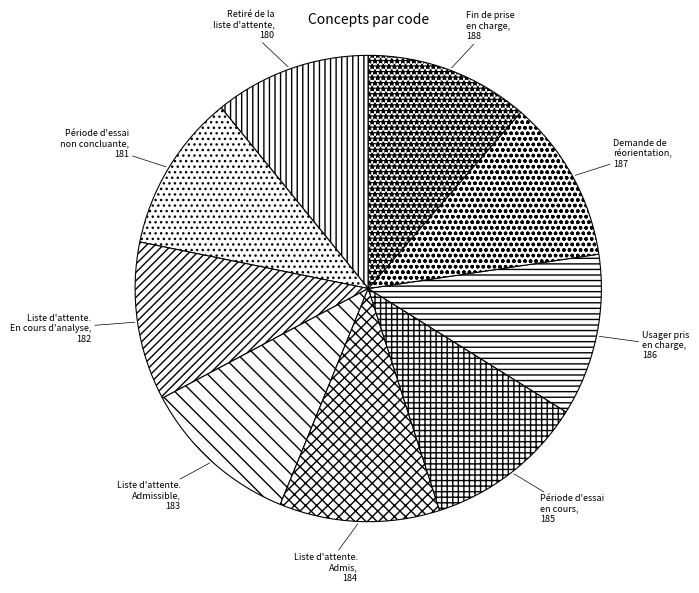

How many segments does this pie chart have?

9